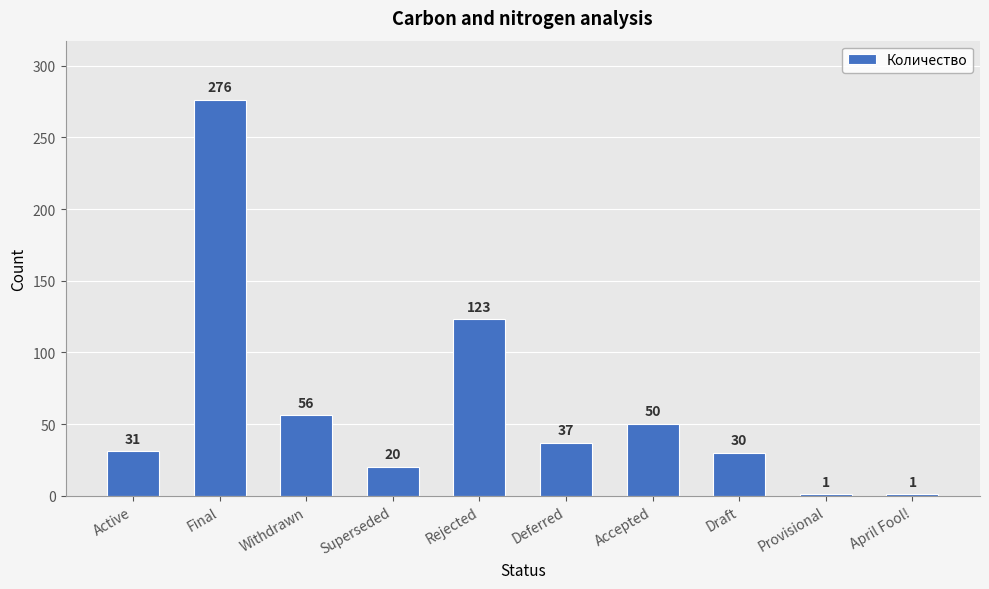

What is the difference between the maximum and minimum values?

275